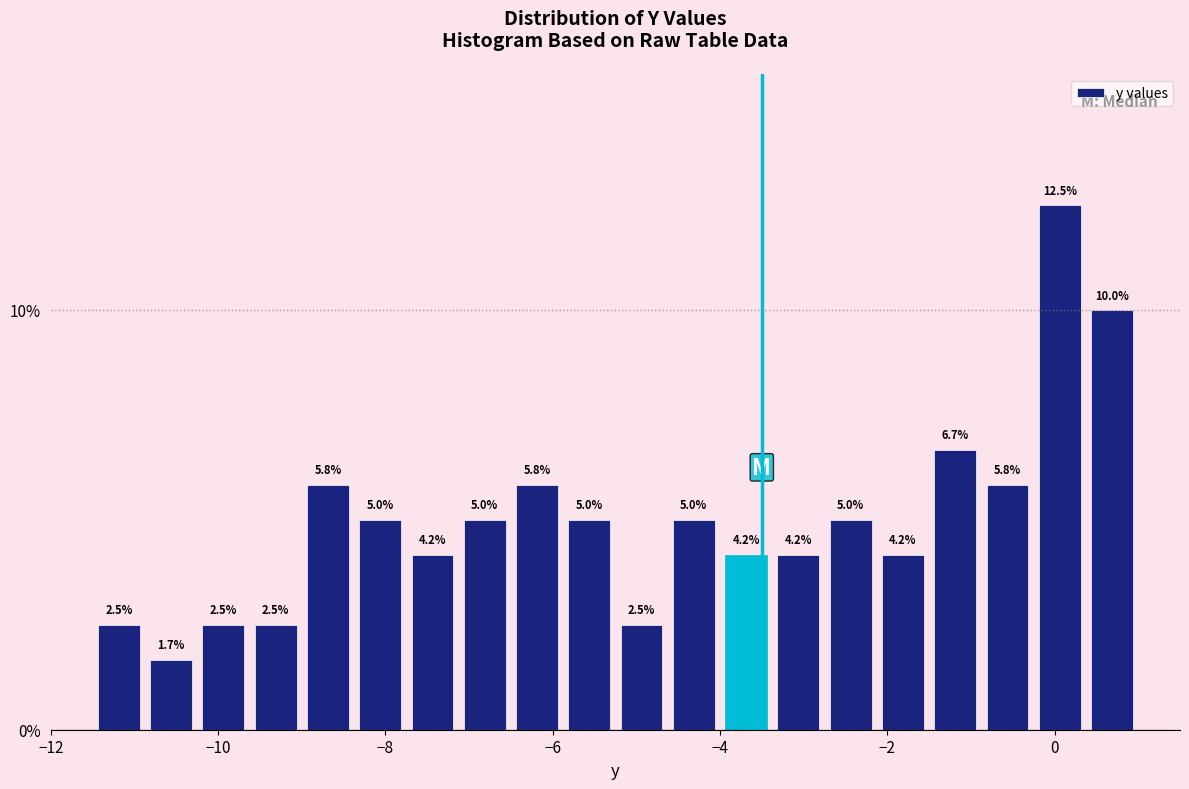

Read against the x-axis, roughly where is the centre of the tallest bar?

0.0